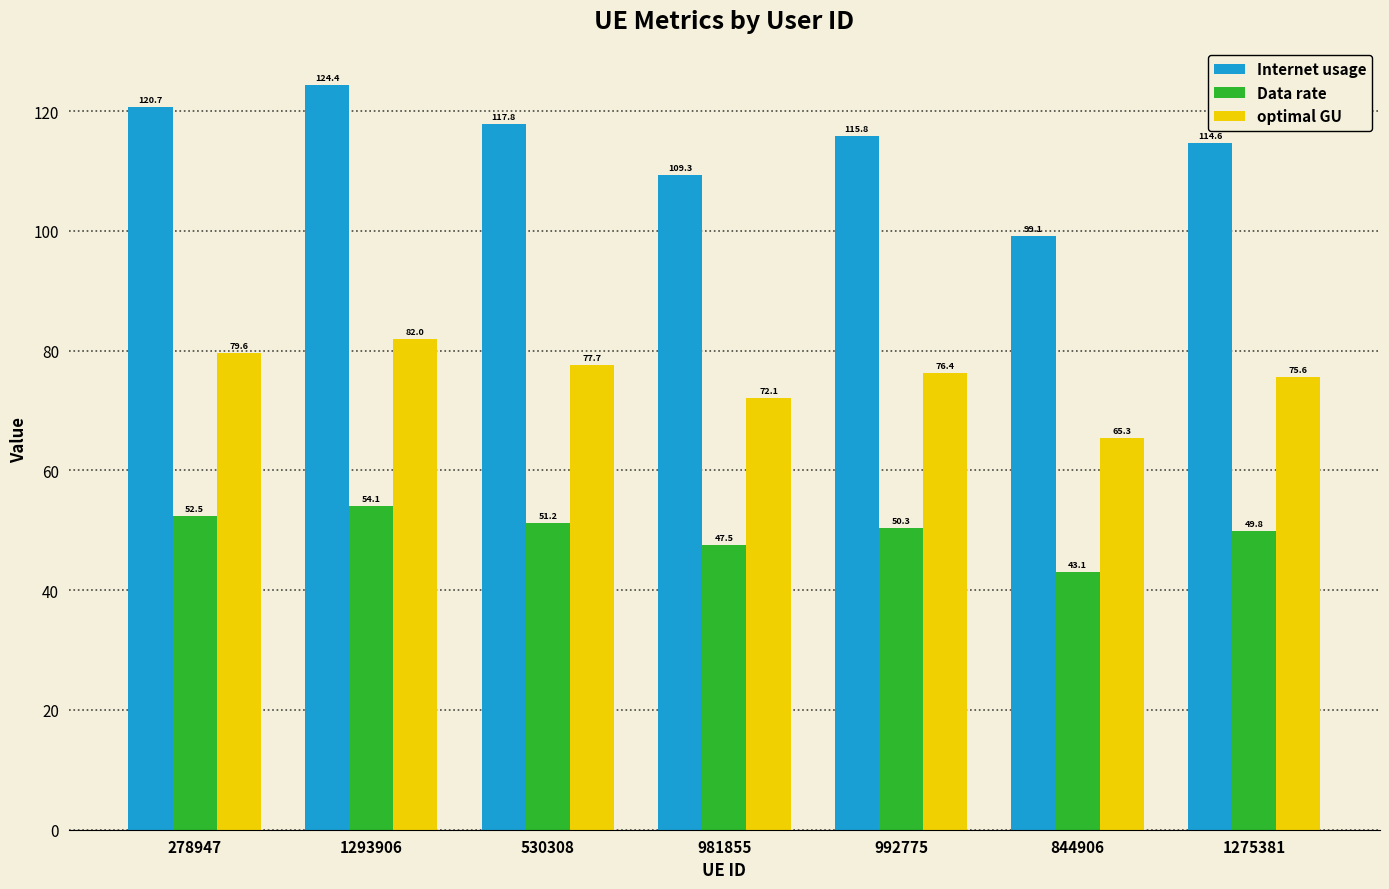

At which category does the chart reach its minimum across all series?

844906